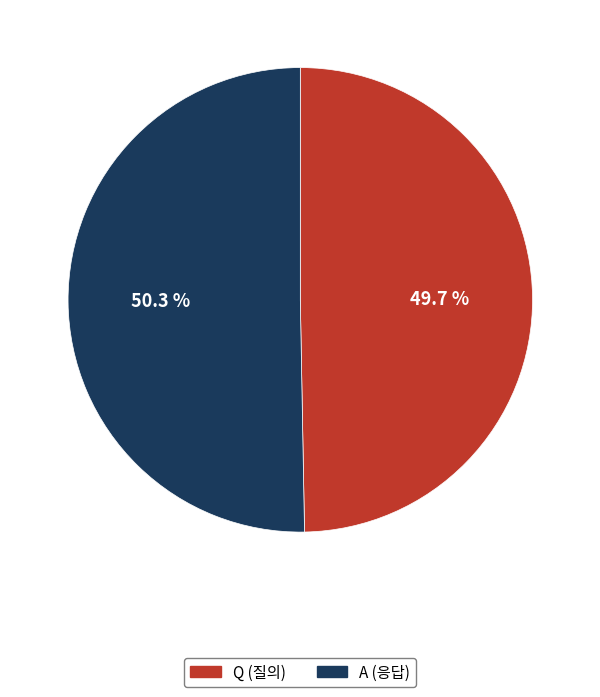

Is the sum of Q and A greater than half?

Yes